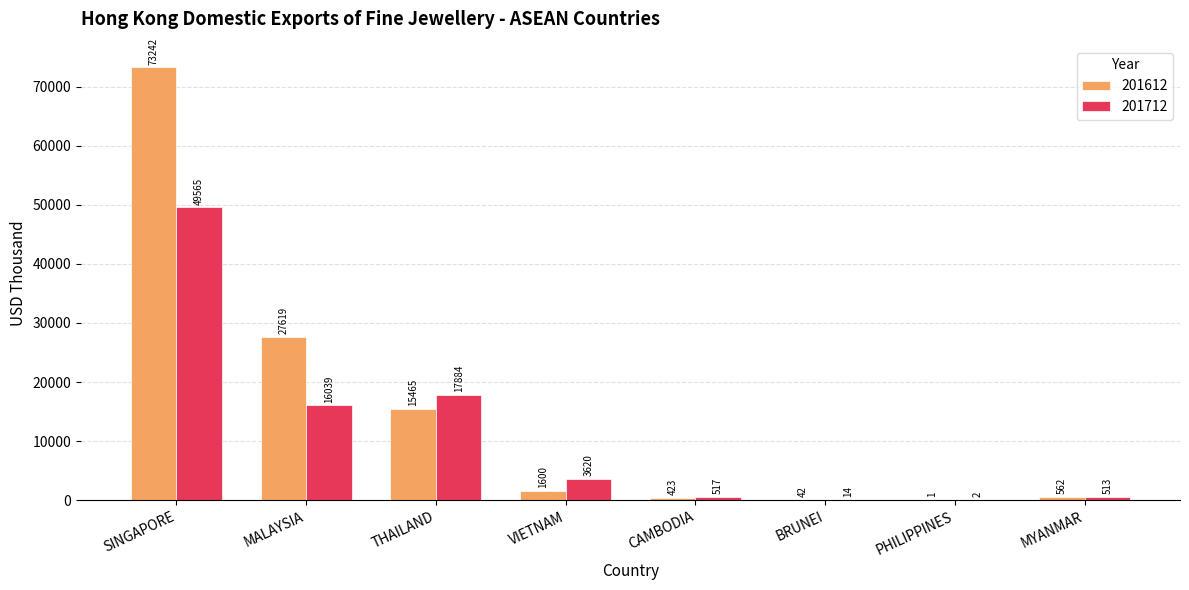

True or false: 201712 has a value of 16039.1 at MALAYSIA.

True